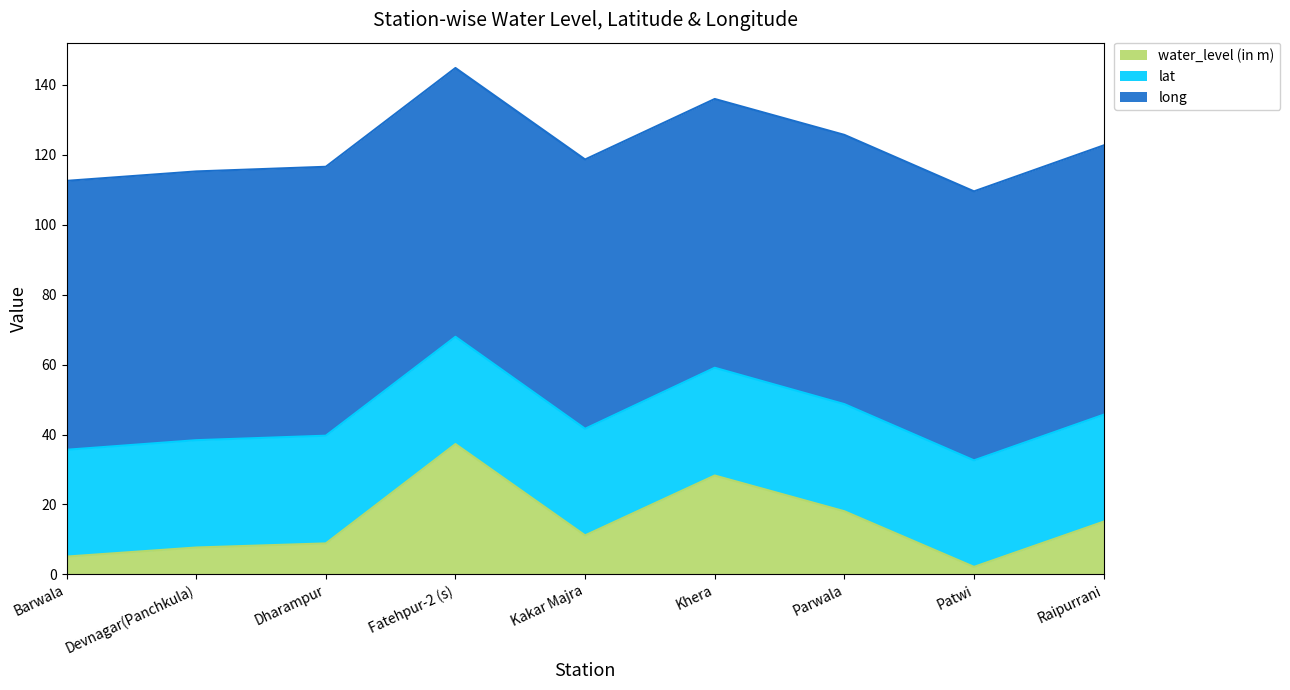

What is the difference between the water_level (in m) values at Barwala and Raipurrani?

10.0